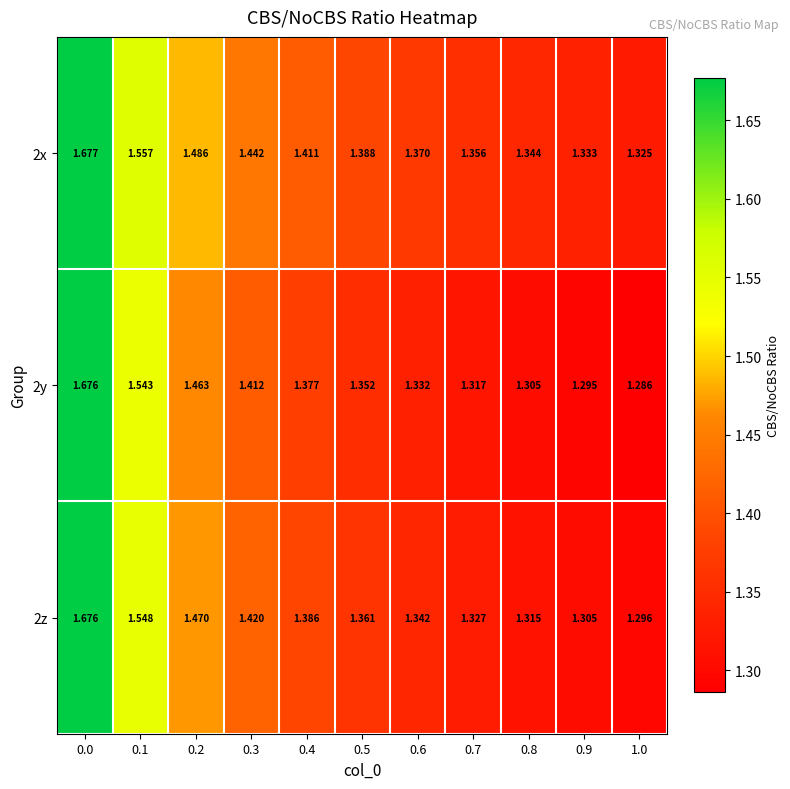

Is the value of 2y at 0.0 greater than the value of 2z at 0.2?

Yes